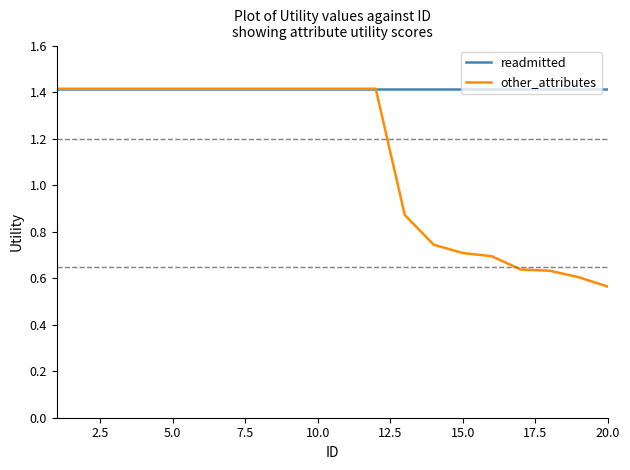

What is the sum of all other_attributes values?

22.4